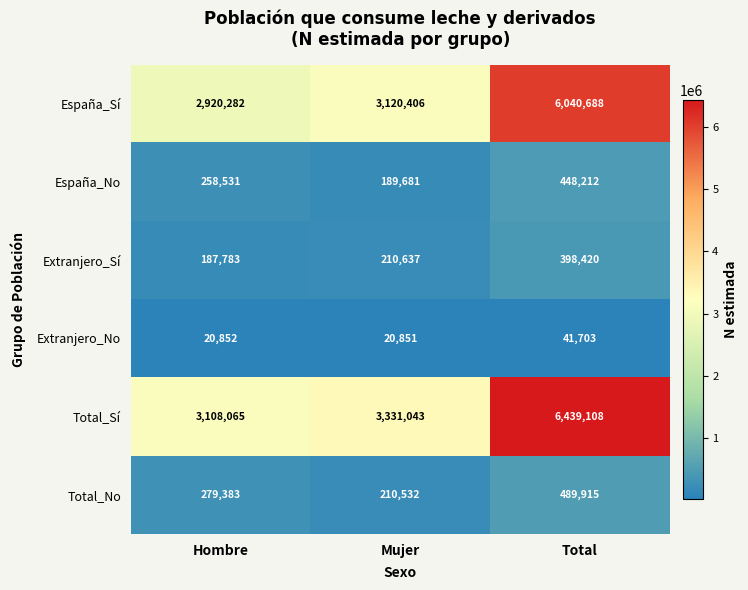

True or false: Extranjero_Sí has a value of 551458 at Total.

False